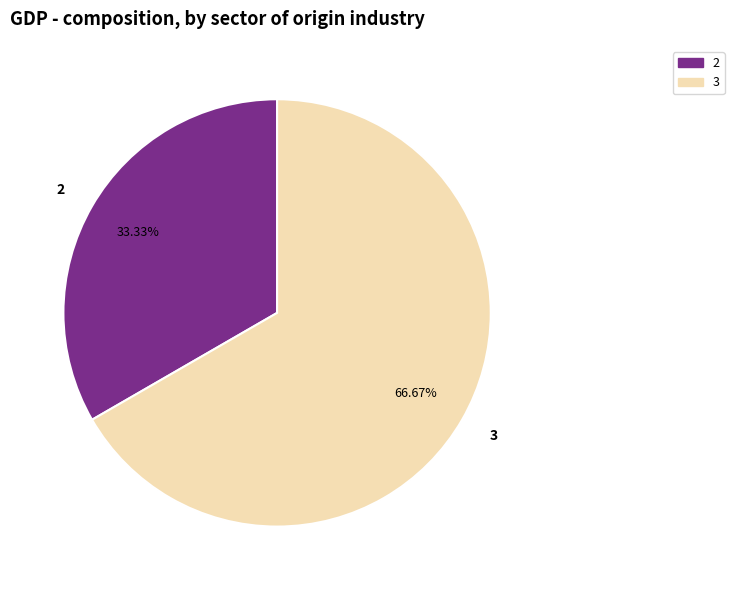

Which category has the biggest portion of the pie?

3